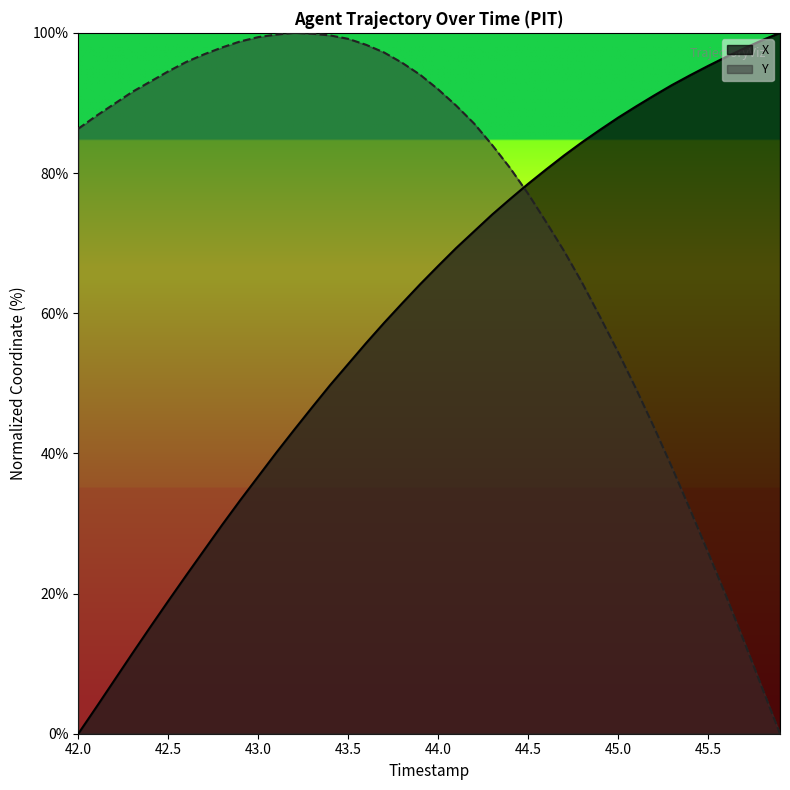

Which category has the lowest value in the X series?

42.0